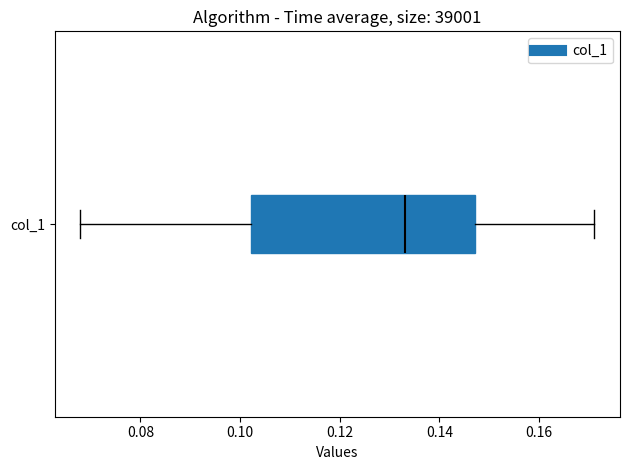

Where is the left edge of the box for col_1 on the x-axis? The values are not printed on the chart, so give them approximately, as read against the axis.

0.102